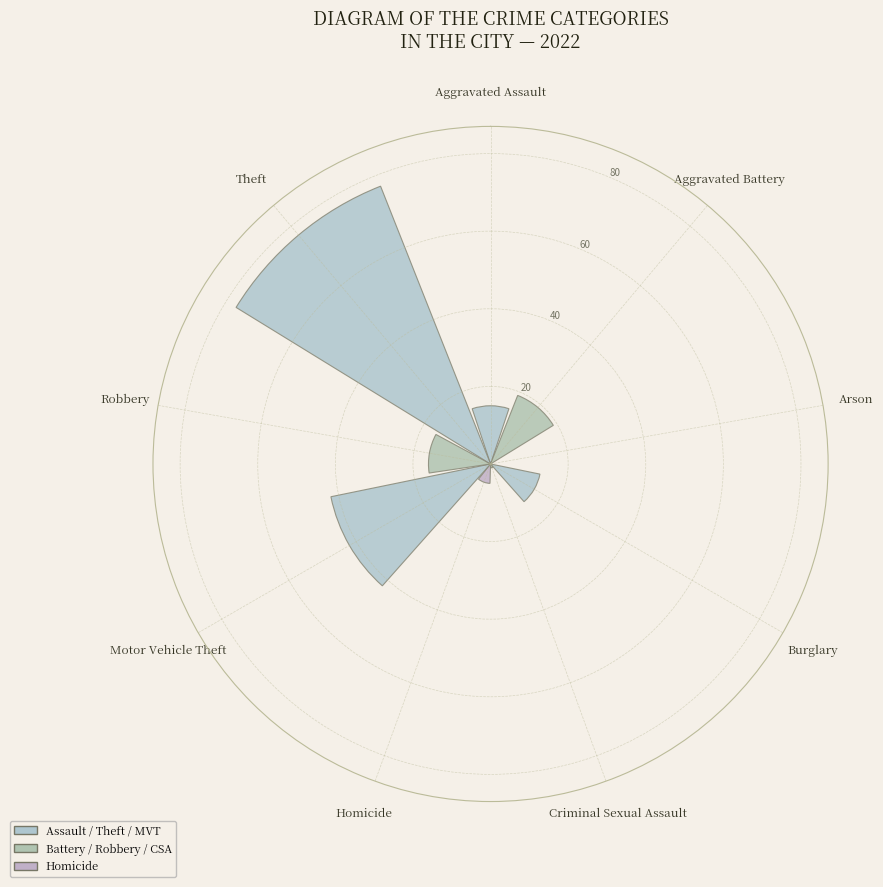

Approximately how many times larger is the value at Aggravated Assault compared to Theft?

0.2